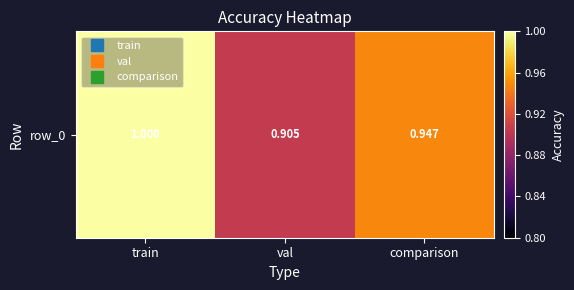

Reading left to right, transcribe all the data shown in this chart.

1.0	0.9	0.9